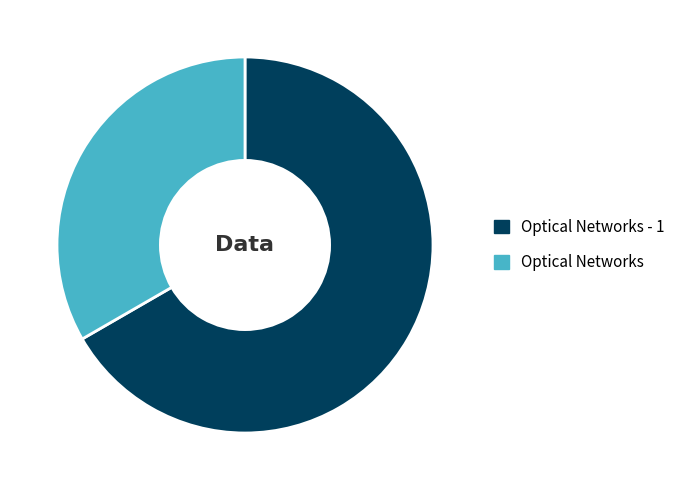

Is there a majority slice in this chart?

Yes